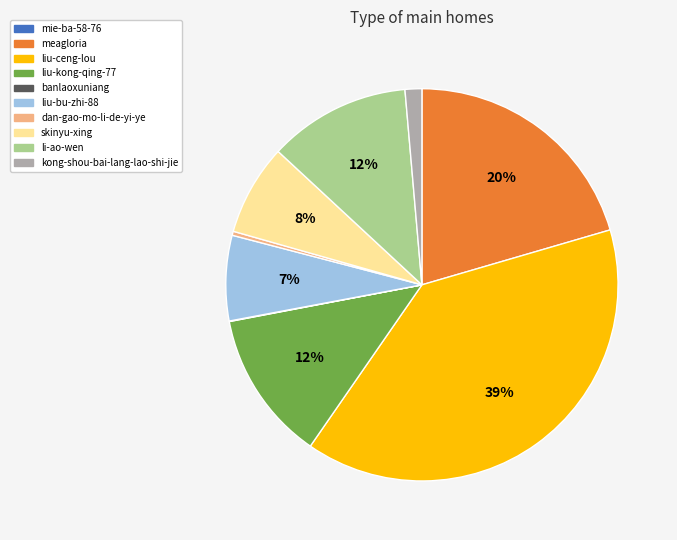

To the nearest percent, what portion does liu-ceng-lou represent?

39%